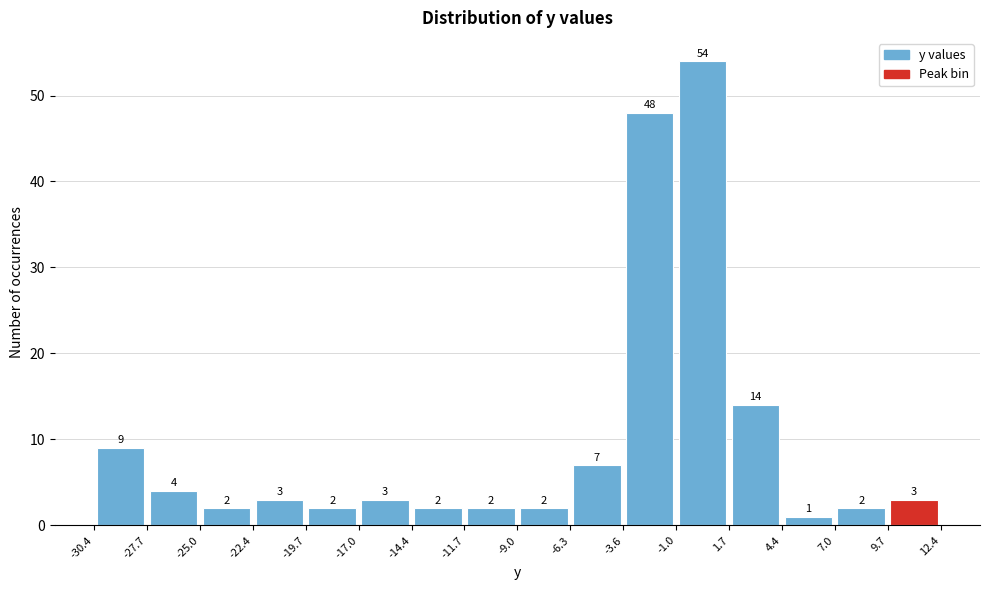

What is the height of the bar covering 1.7 to 4.4 on the x-axis?

14